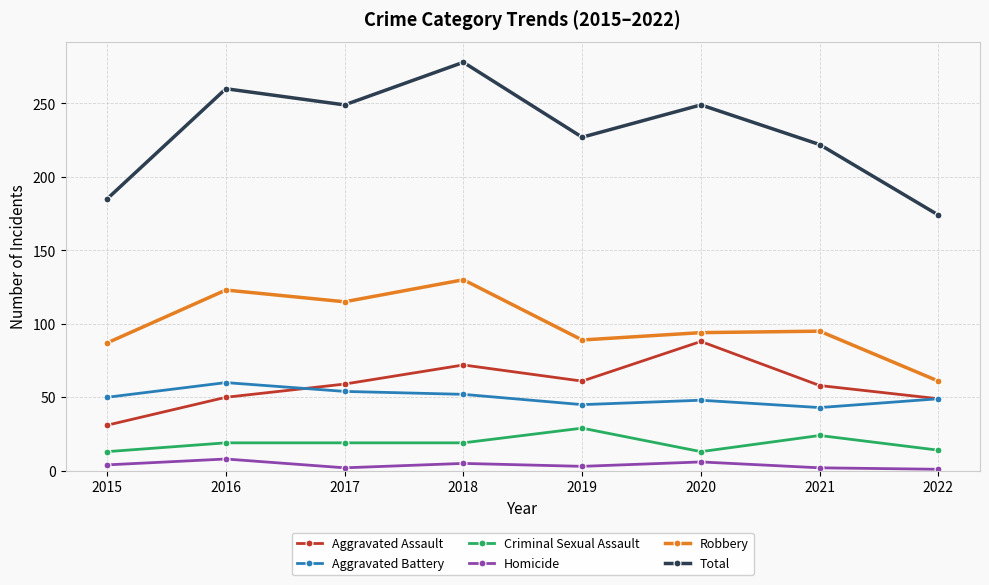

At which category is the sum across all series the highest?

2018